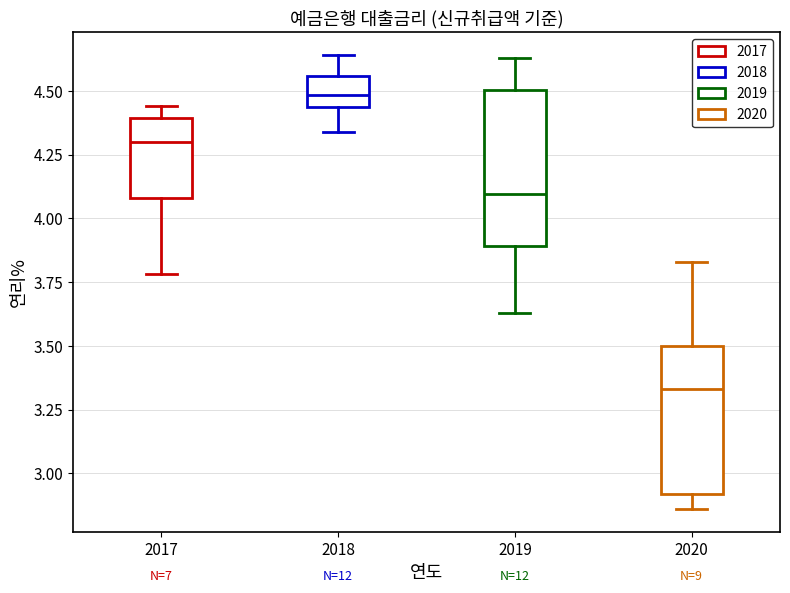

Reading left to right, transcribe this box plot: for each box, give where its median line is, the range the box spans, and where its two whiskers end, as read against the y-axis. The values are not printed on the chart, so give them approximately, as read against the axis.

2017: median 4.30, box 4.10 to 4.40, whiskers 3.80 to 4.45
2018: median 4.50, box 4.45 to 4.55, whiskers 4.35 to 4.65
2019: median 4.10, box 3.90 to 4.50, whiskers 3.65 to 4.65
2020: median 3.35, box 2.90 to 3.50, whiskers 2.85 to 3.85